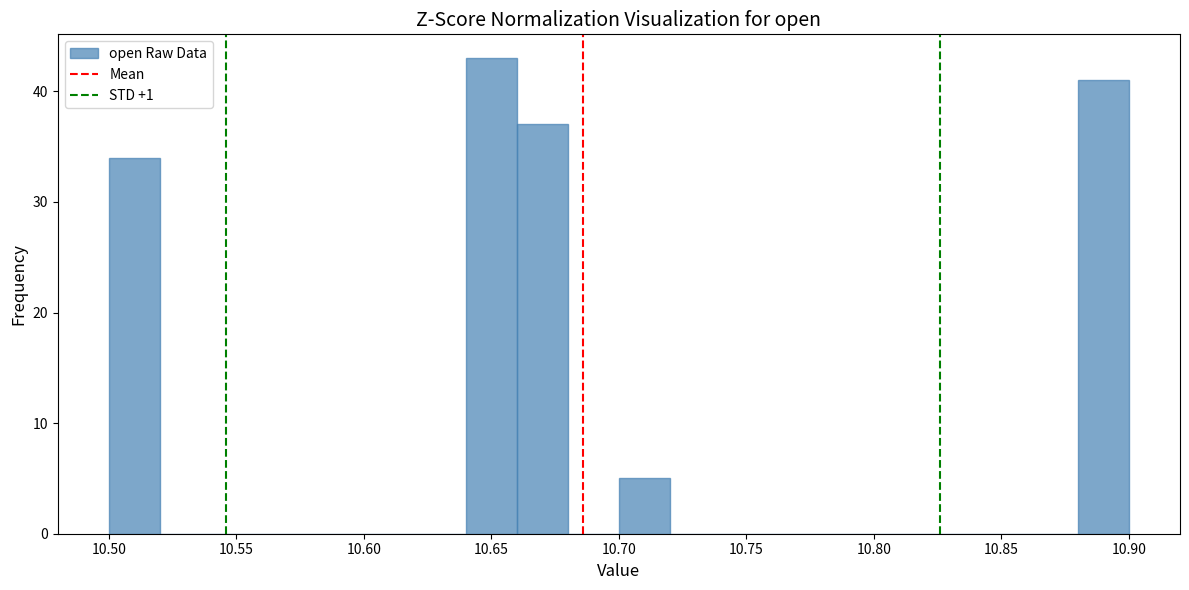

Which range on the x-axis has the tallest bar?

10.64 to 10.66